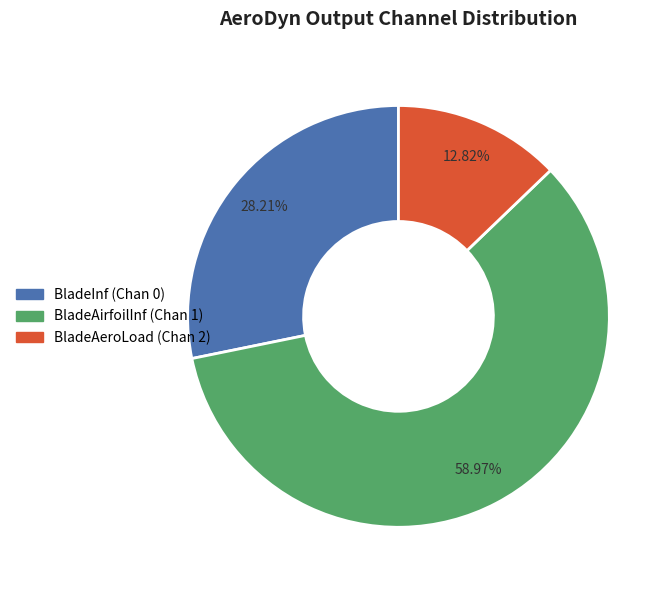

Is there a majority slice in this chart?

Yes